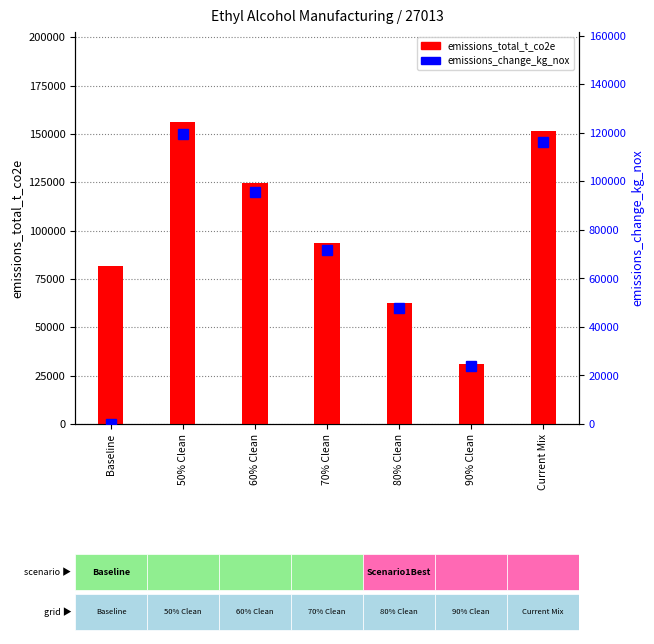

At which category is the sum across all series the highest?

50% Clean